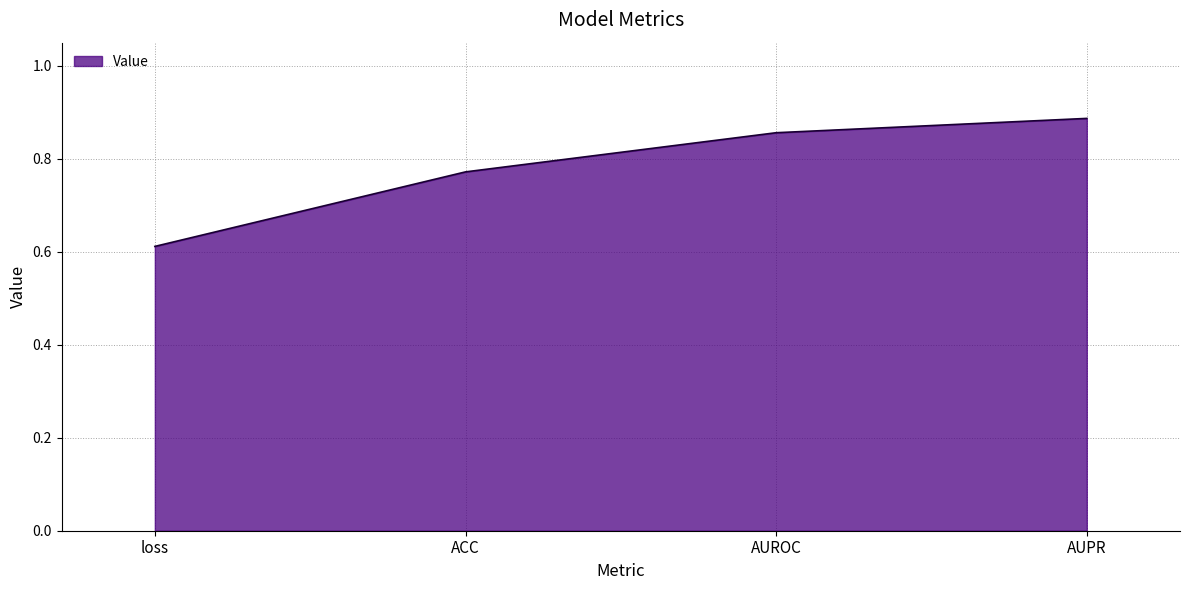

How many lines are shown in the chart?

1